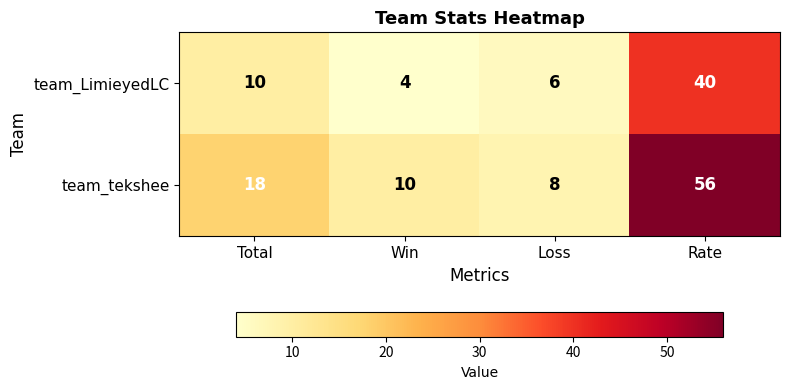

At which category does the chart reach its minimum across all series?

Win